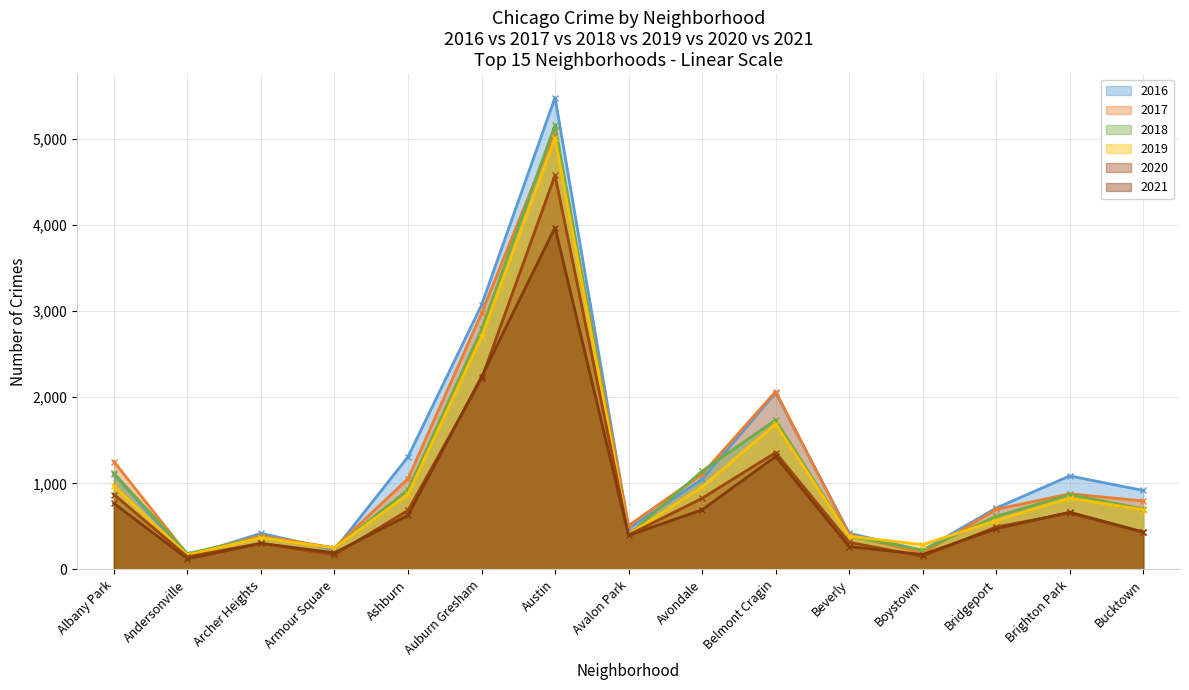

What is the difference between the second highest and minimum values in the 2020 series?

2066